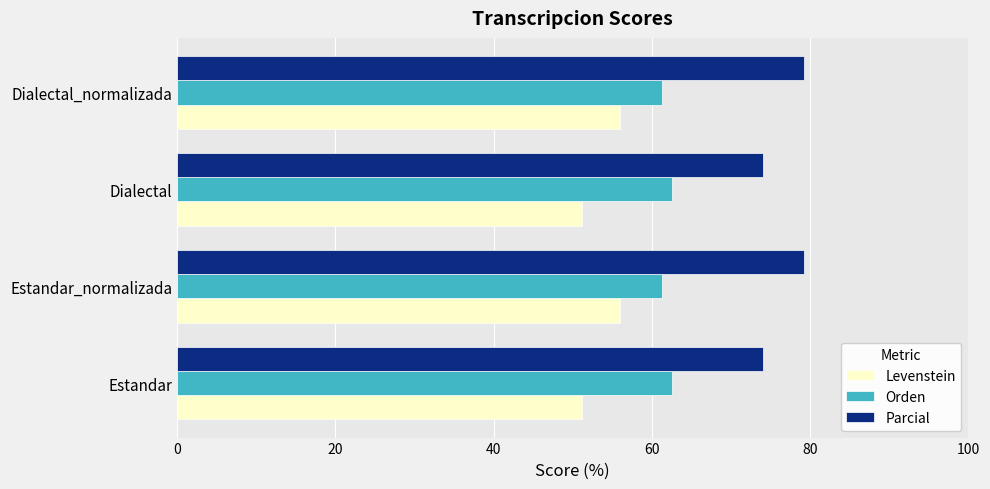

The Levenstein series shows 56.0 at Dialectal_normalizada. True or false?

True